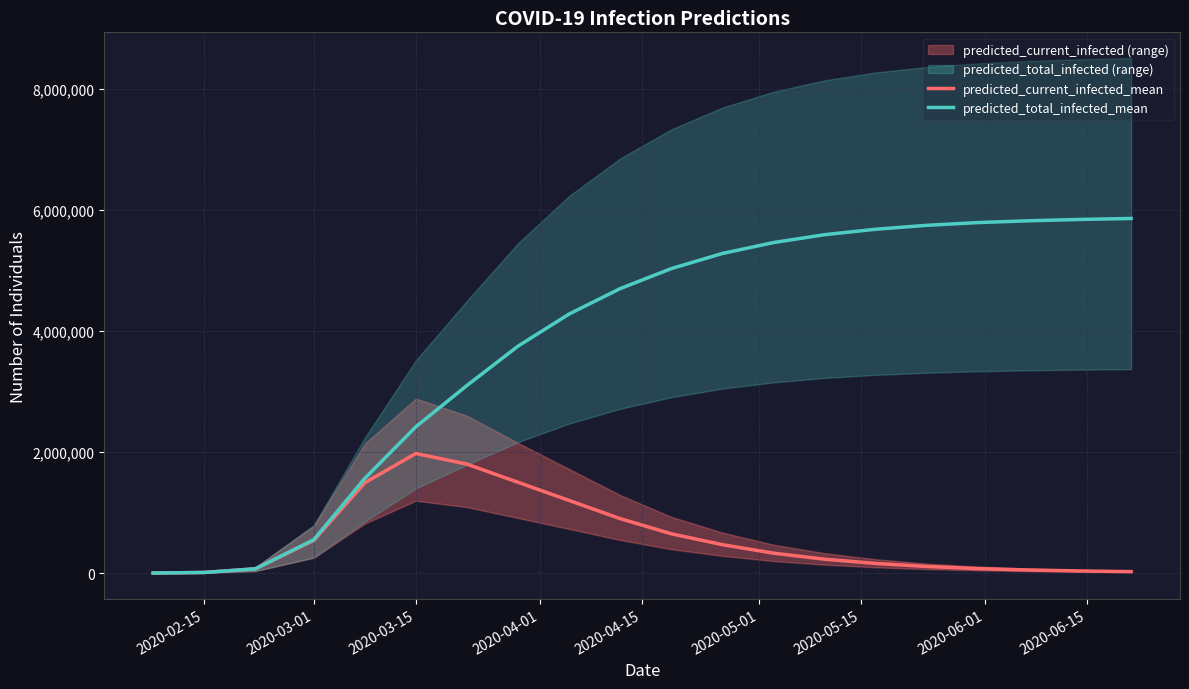

What is the maximum value for predicted_current_infected_mean?

1976507